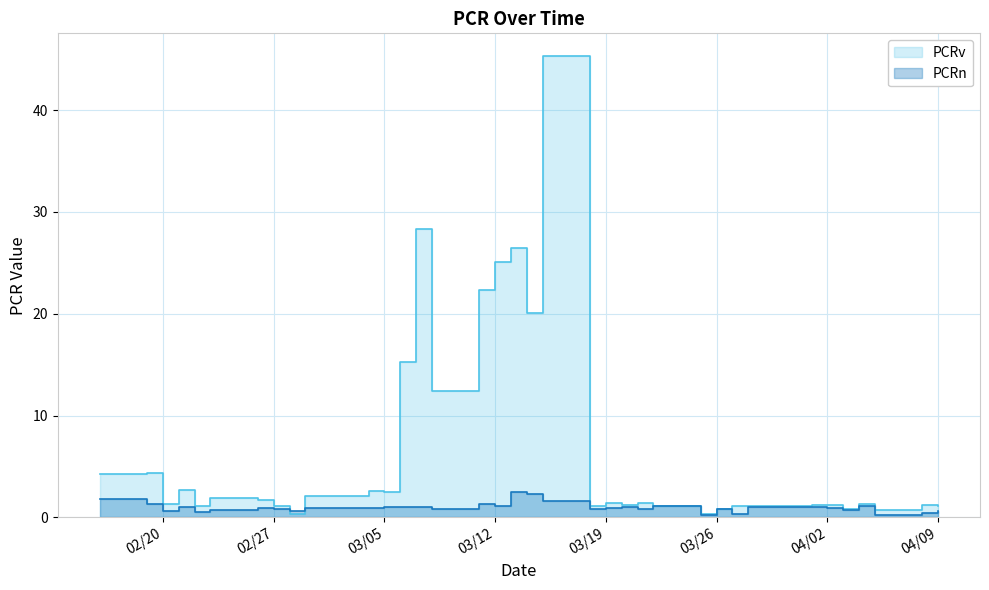

Which series ends up on top after the final intersection of PCRv and PCRn?

PCRv